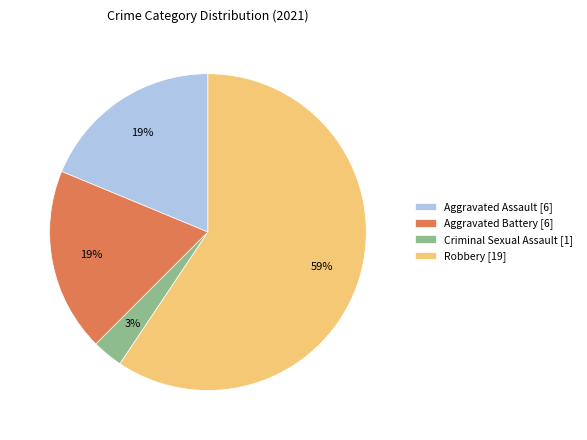

To the nearest percent, what is the combined percentage of Aggravated Battery and Robbery?

78%